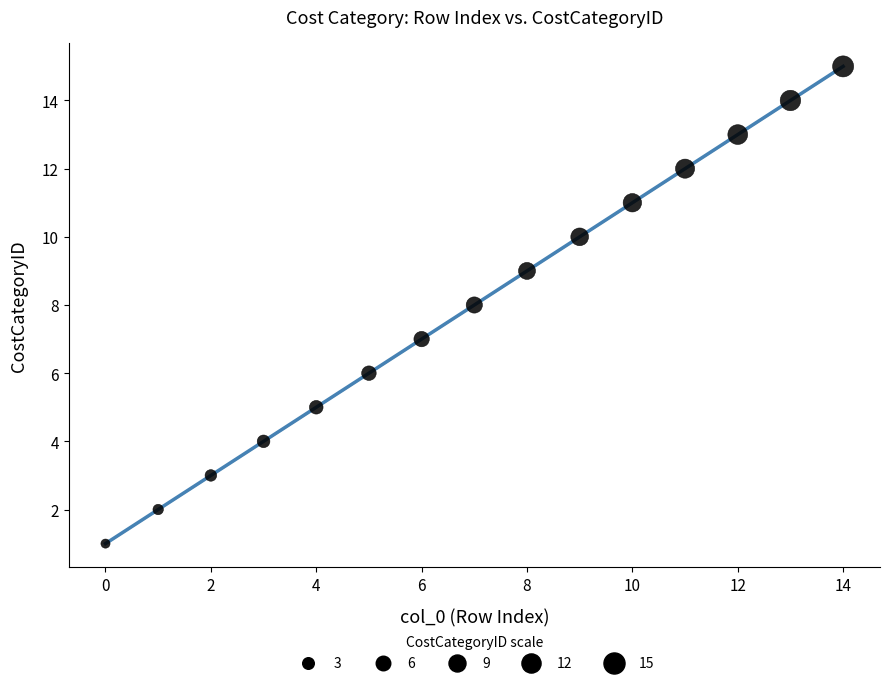

What is the range of Y values (max minus min)?

14